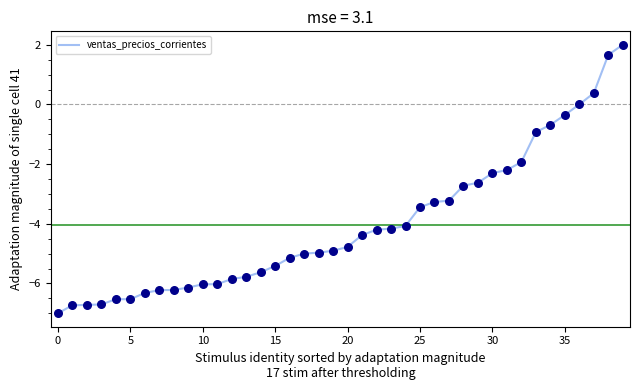

What is the greatest value displayed?

2.0